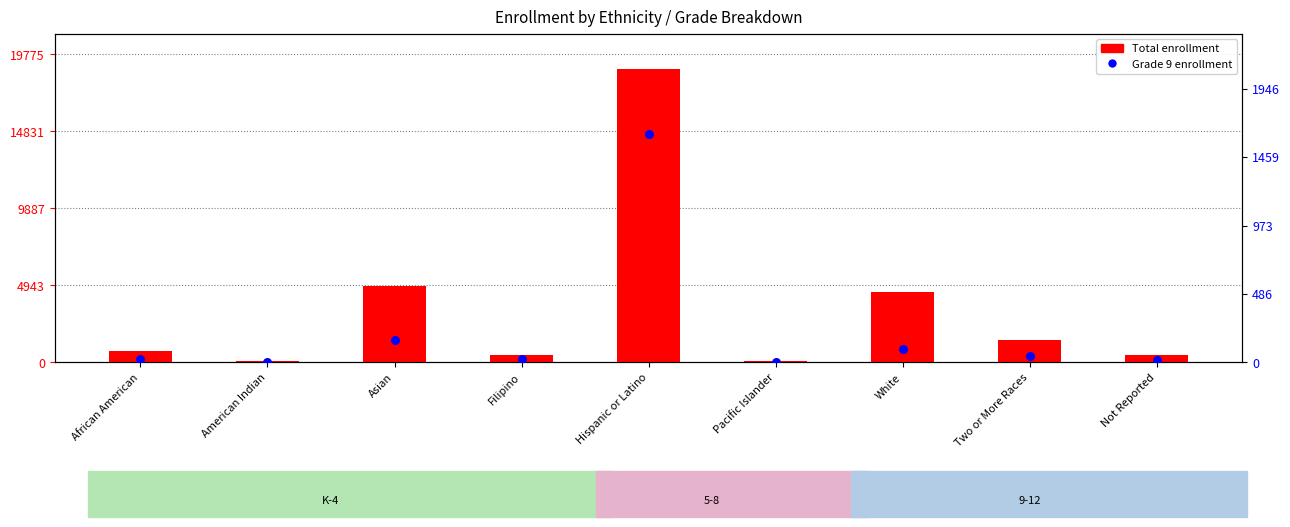

Which series contains the highest Y value?

Total enrollment